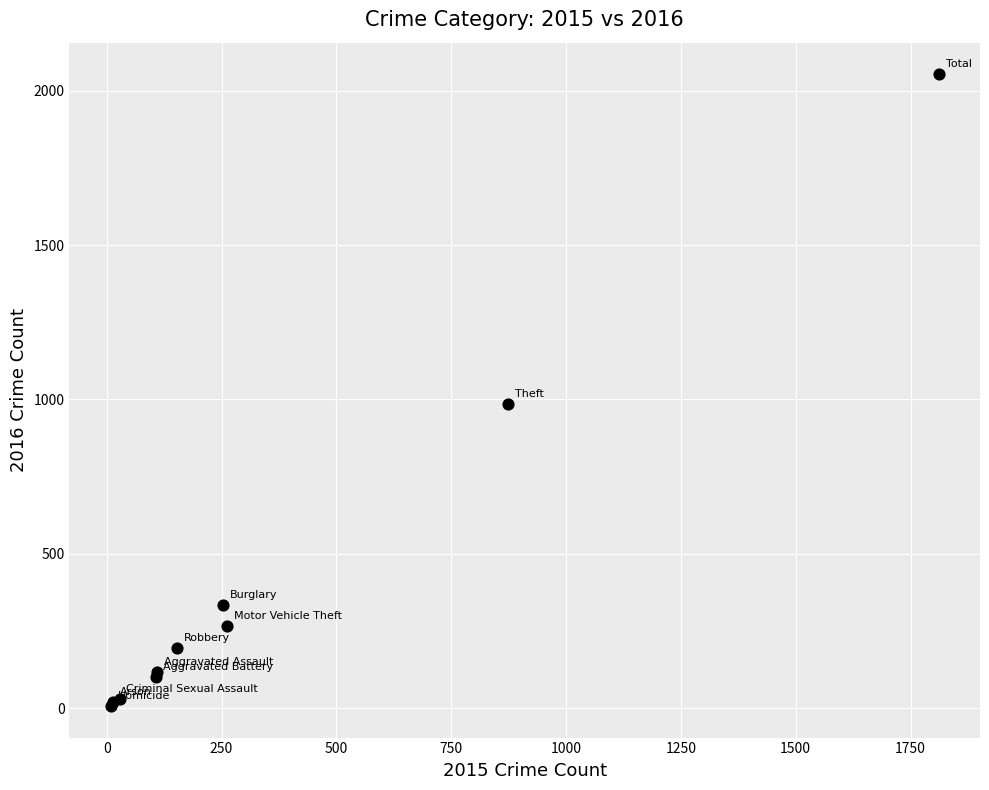

What Y value in the scatter plot is closest to 1030?

984